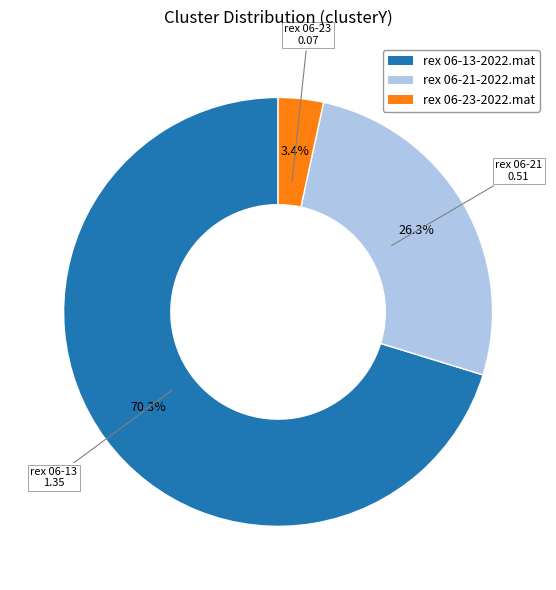

True or false: rex 06-13-2022.mat accounts for 79% of the total.

False